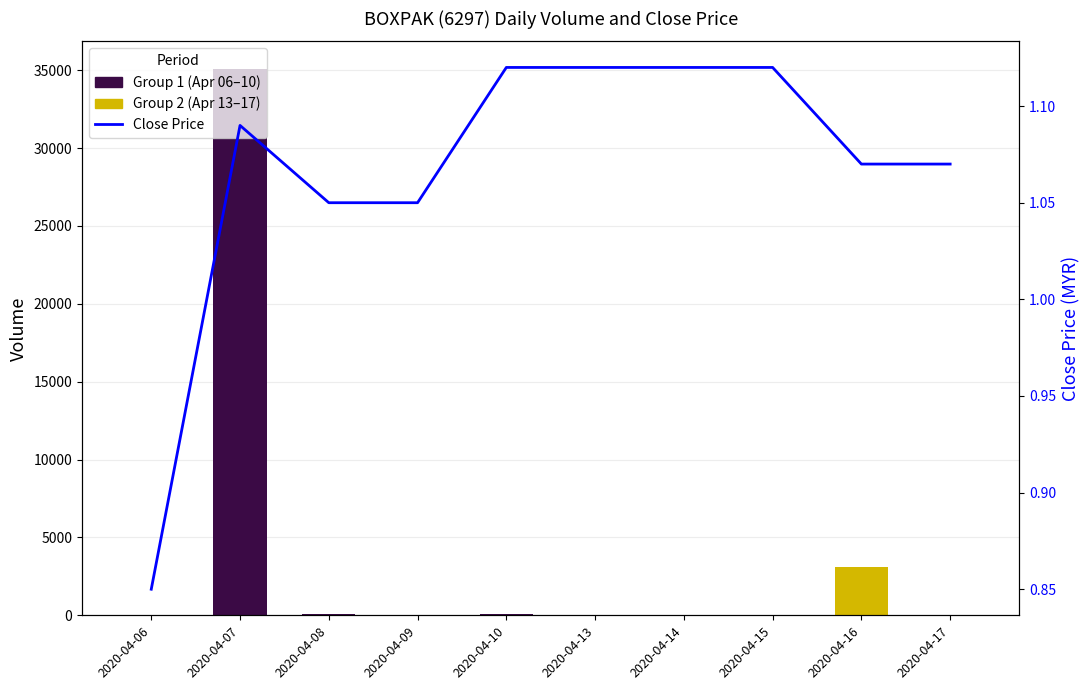

What value does the data have at 2020-04-15?

1.1